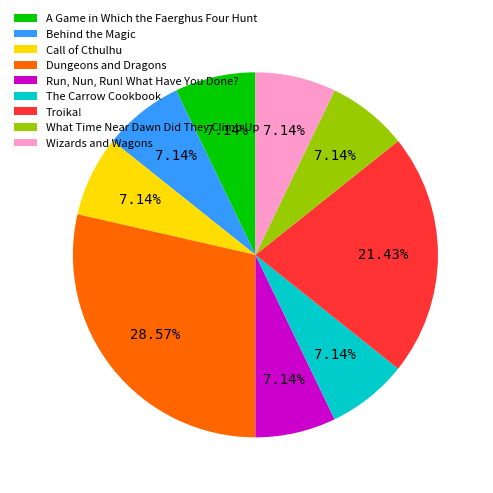

Does Run, Nun, Run! What Have You Done? account for over 50% of the chart?

No